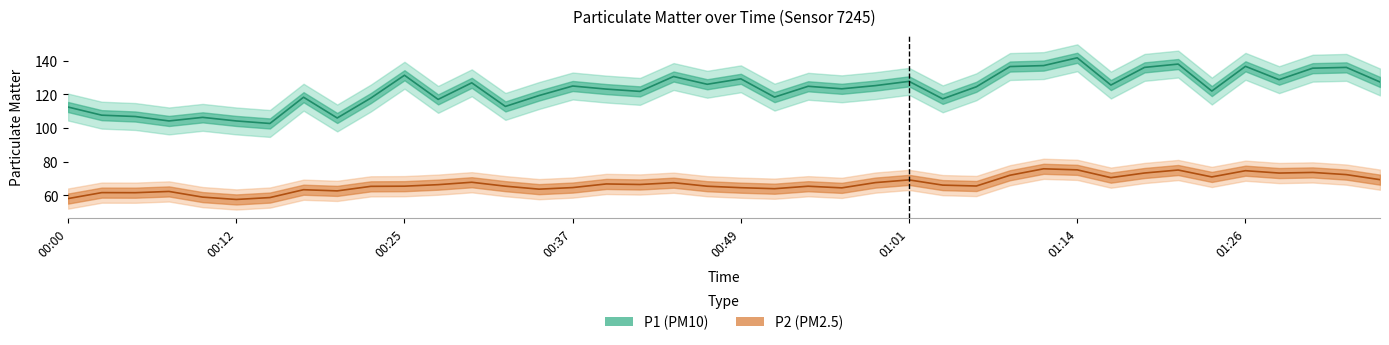

Reading left to right, list all the values displayed in this chart.

P1 (PM10): 112.4	107.6	106.8	104.2	106.3	104.2	102.7	118.3	105.9	117.8	131.3	117.0	126.8	112.8	119.3	124.9	123.1	121.7	130.6	126.0	129.2	118.3	124.8	123.3	125.2	127.7	117.3	124.5	136.5	137.1	141.7	125.5	136.0	138.0	121.9	136.6	128.7	135.5	136.0	127.3
P2 (PM2.5): 58.0	61.6	61.5	62.3	58.9	57.5	58.6	63.3	62.6	65.3	65.4	66.3	67.7	65.4	63.6	64.6	66.7	66.4	67.5	65.4	64.5	63.9	65.4	64.4	67.5	69.1	66.0	65.5	71.9	75.7	75.1	70.5	73.2	75.0	70.9	74.6	73.2	73.6	72.3	69.3